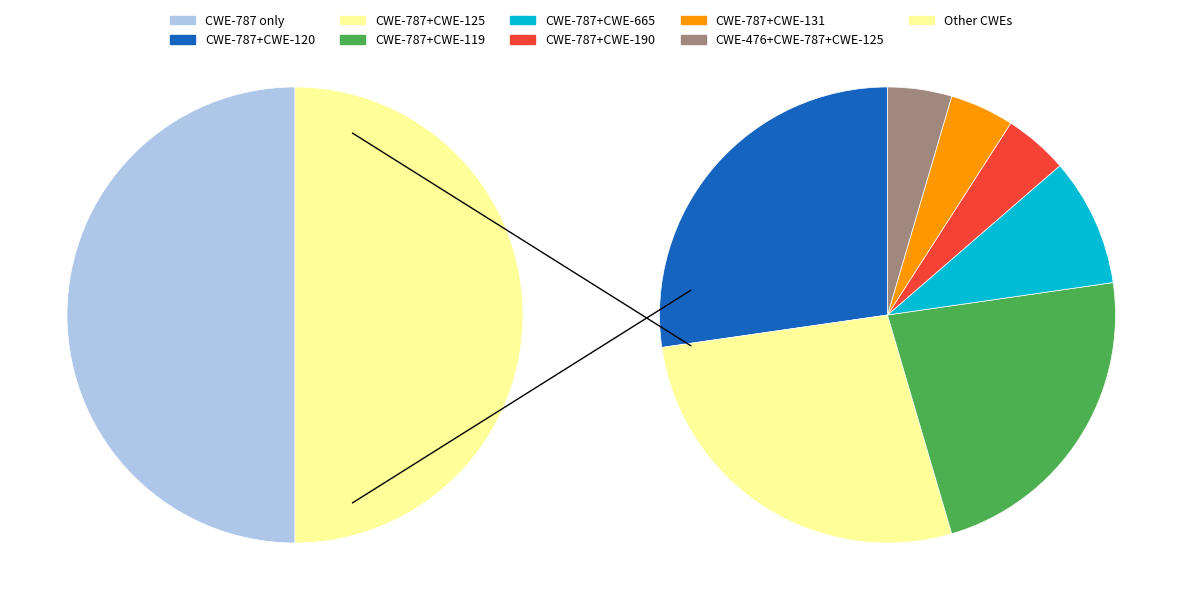

How many segments does this pie chart have?

9